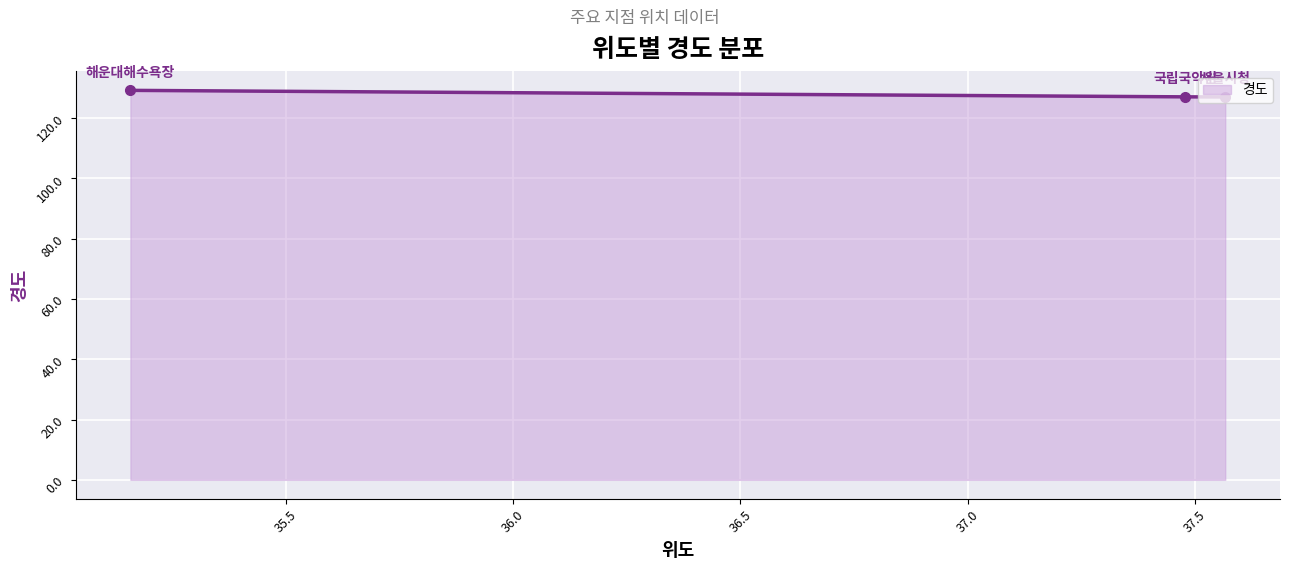

What is the average value?

127.7